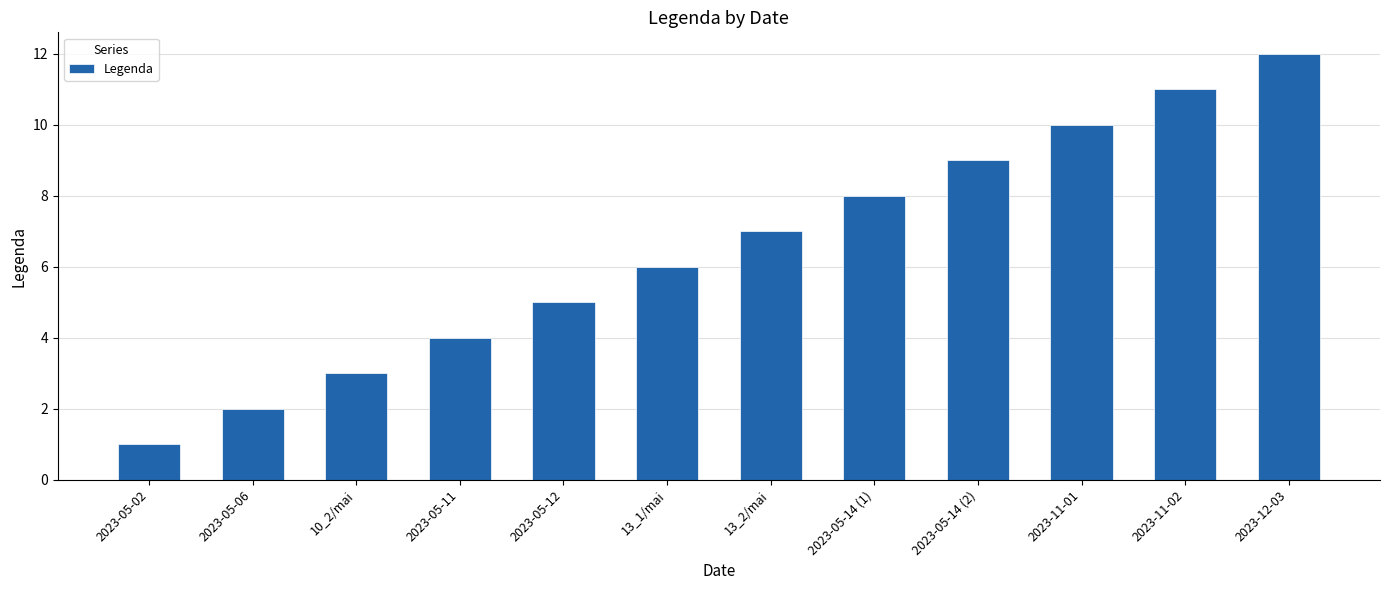

Count the number of categories in the chart.

12